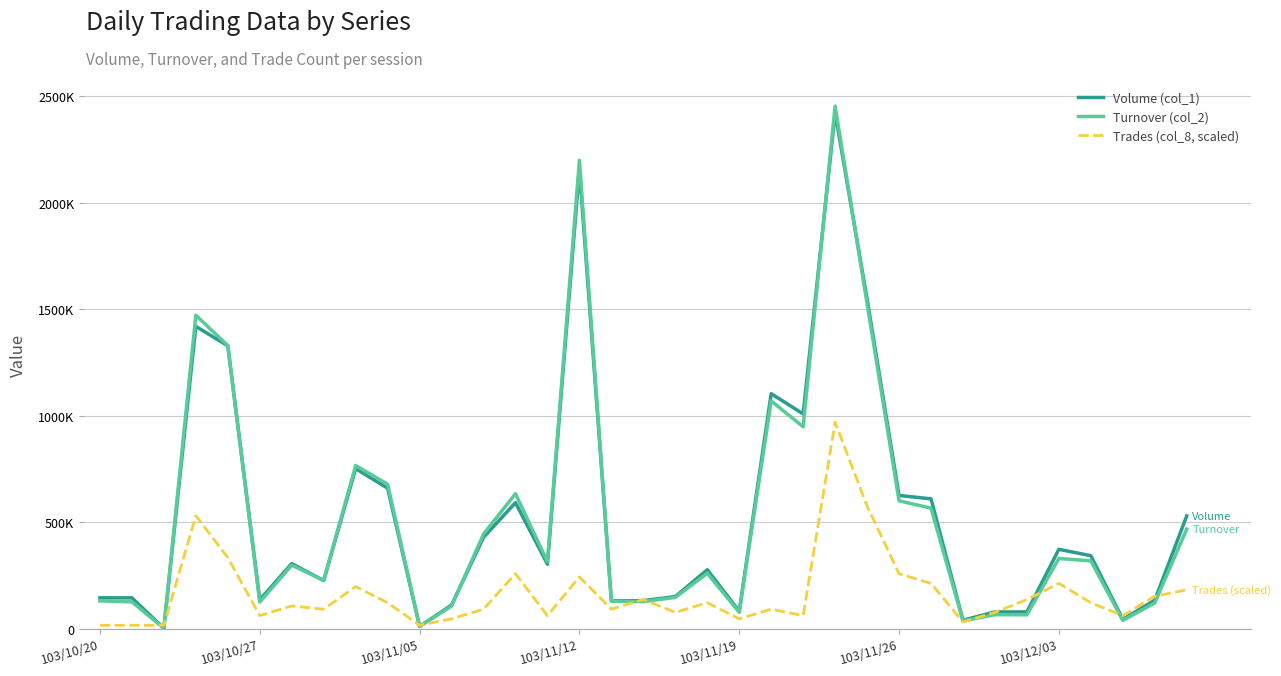

What are all the series names shown in the legend?

Volume (col_1), Turnover (col_2), Trades (col_8, scaled)